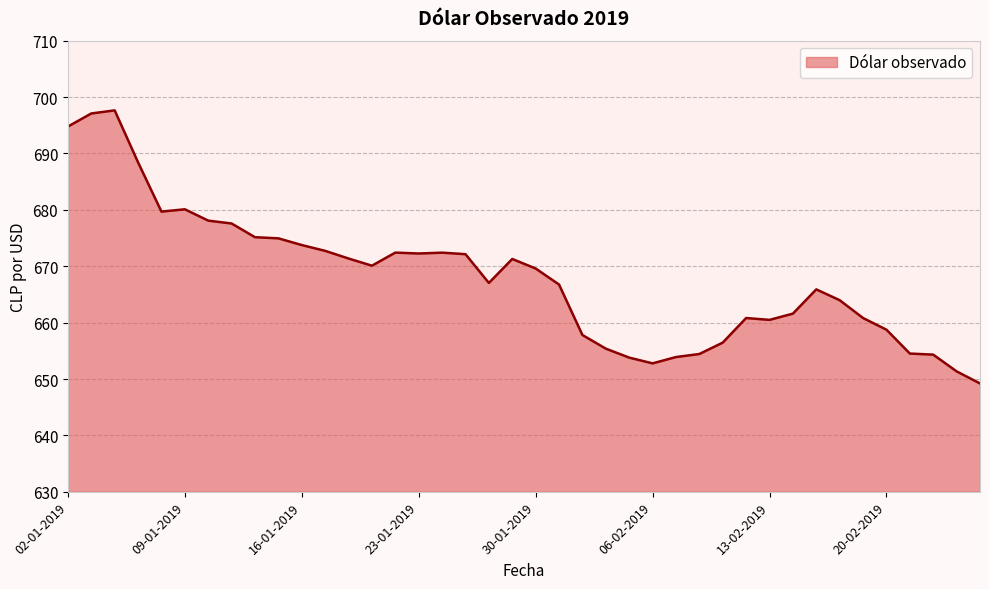

What is the minimum value shown in the chart?

649.2